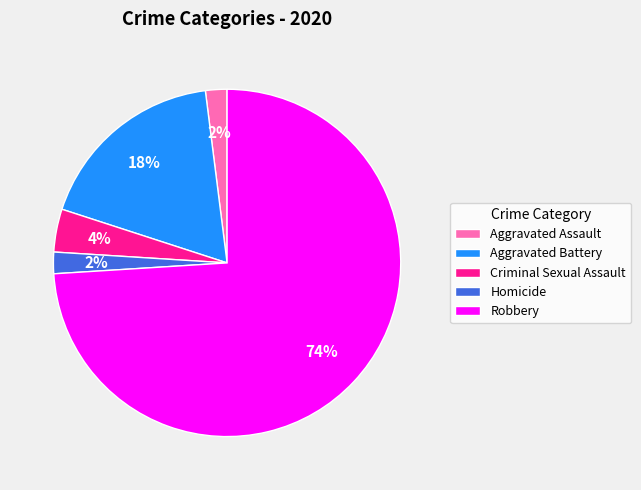

How many slices are in this pie chart?

5